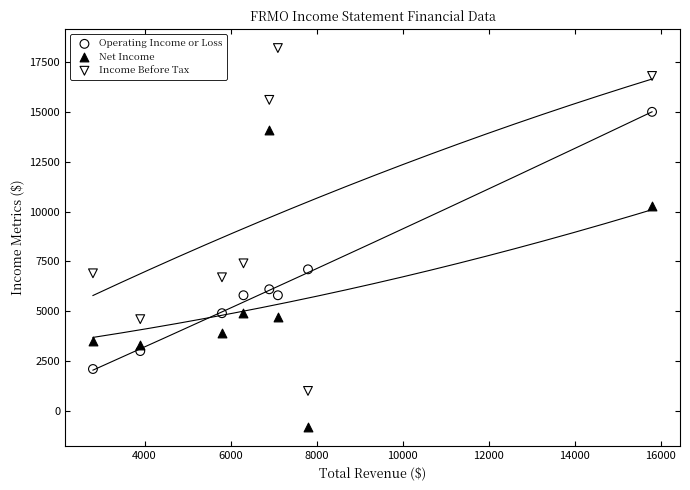

Which series contains the lowest Y value?

Net Income